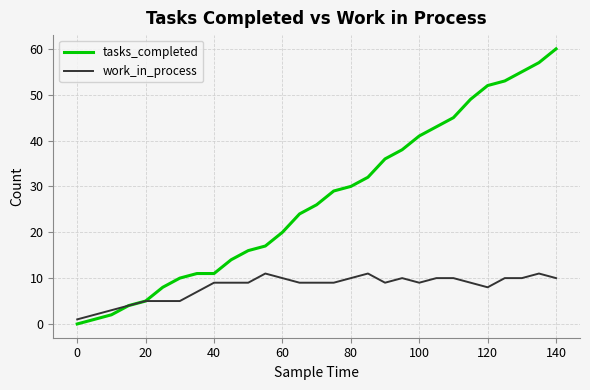

How many distinct data groups are displayed?

2